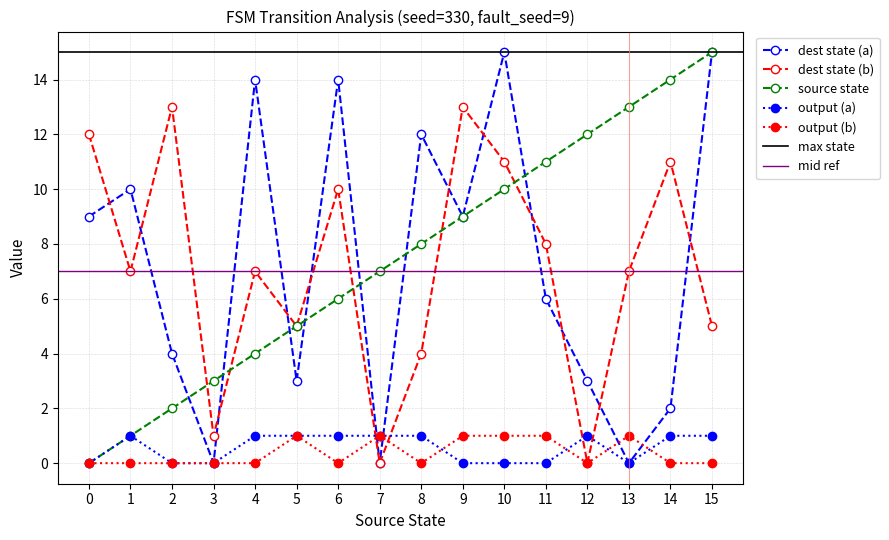

Between 12 and 11, which is larger?

12